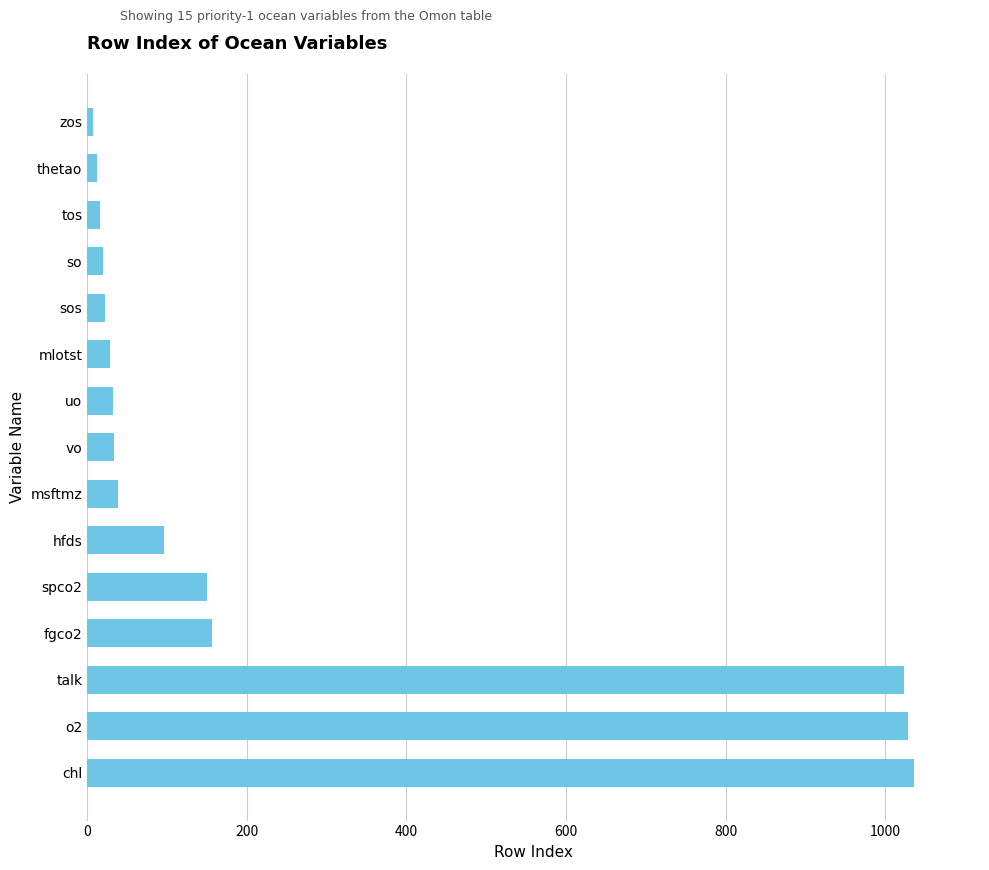

What is the maximum value shown in the chart?

1036